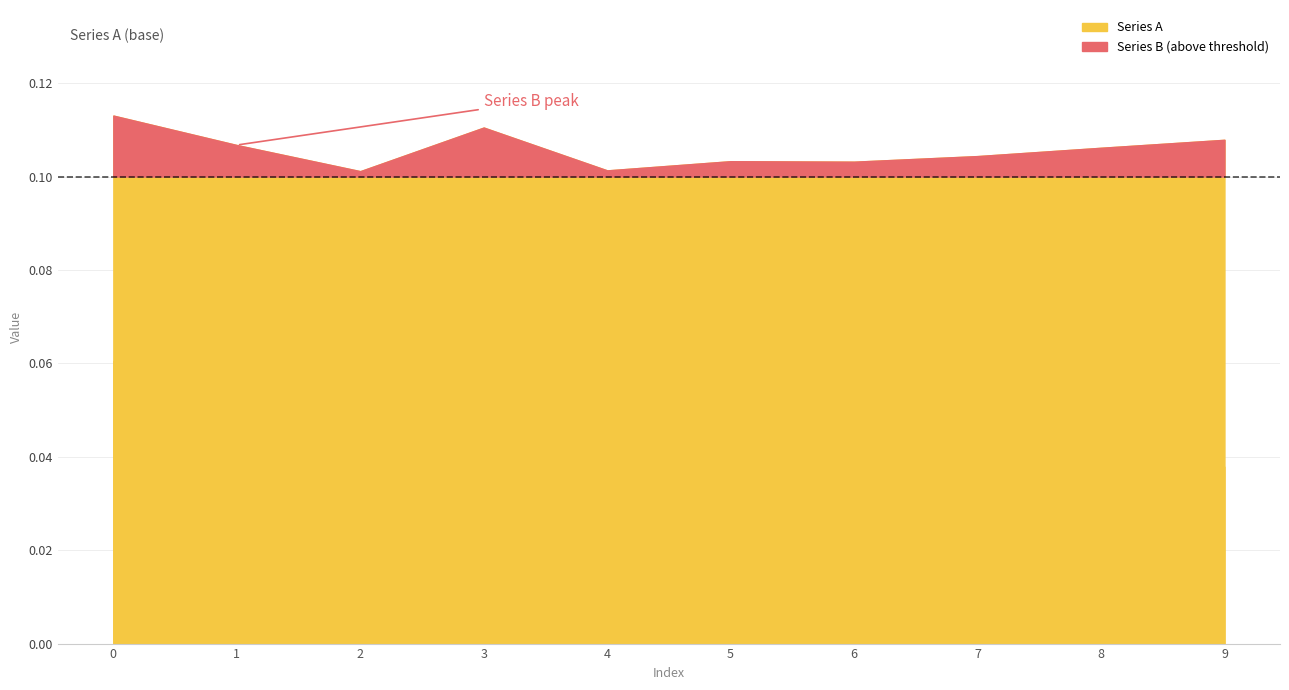

What value does the Series A series have at 3?

0.1